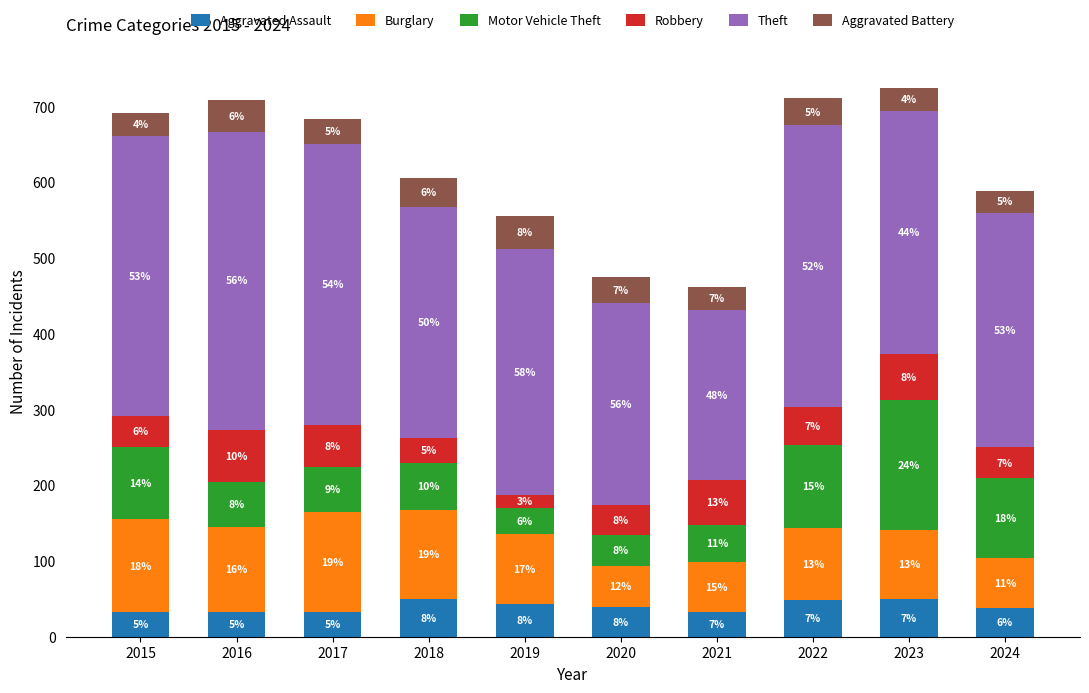

What are all the series names shown in the legend?

Aggravated Assault, Burglary, Motor Vehicle Theft, Robbery, Theft, Aggravated Battery